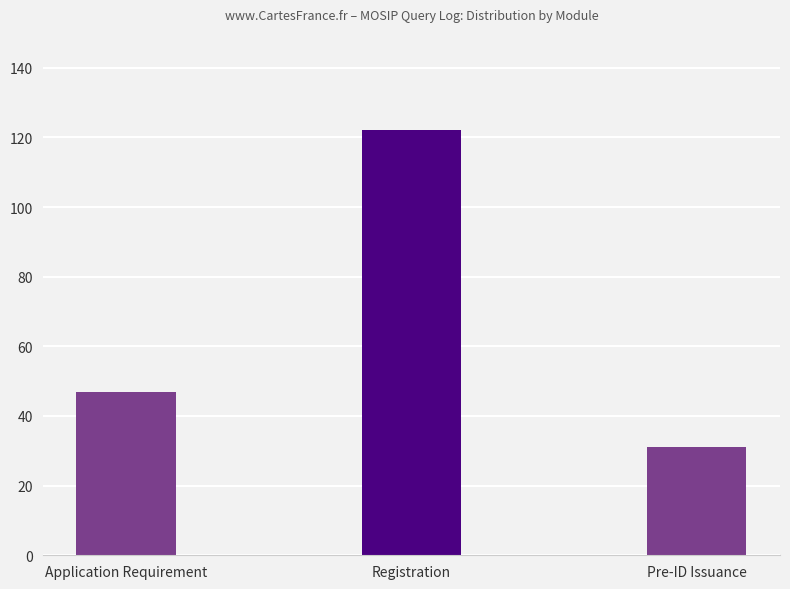

Reading right to left, what are all the values shown in this chart?

31	122	47